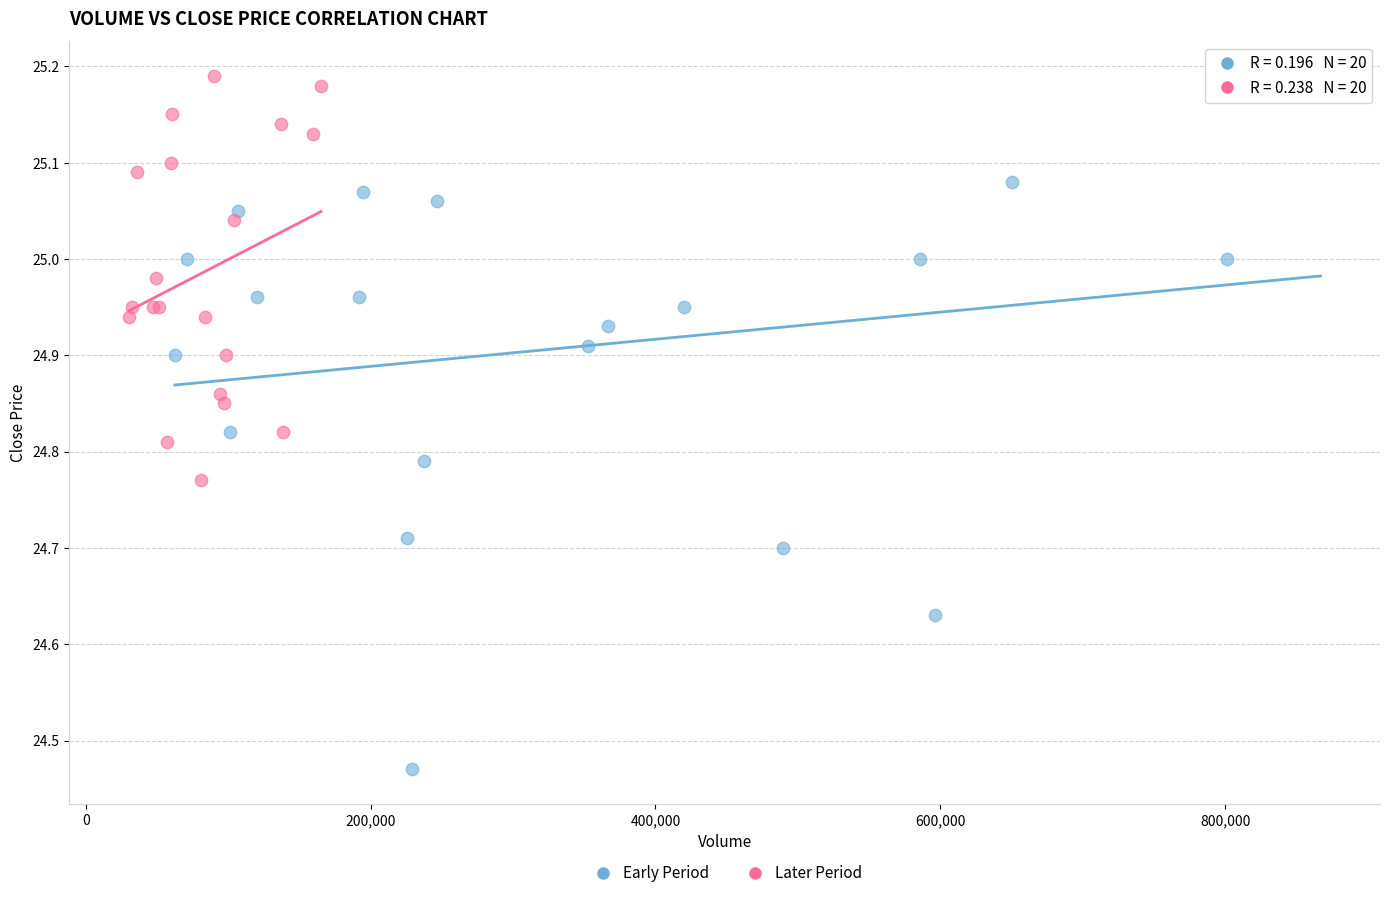

Which series has the largest Y range (max minus min)?

Early Period